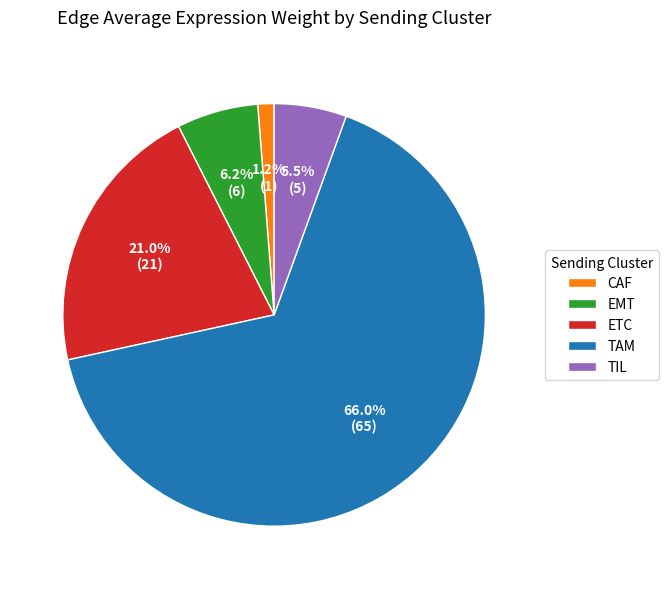

To the nearest percent, what is the average slice percentage?

20%